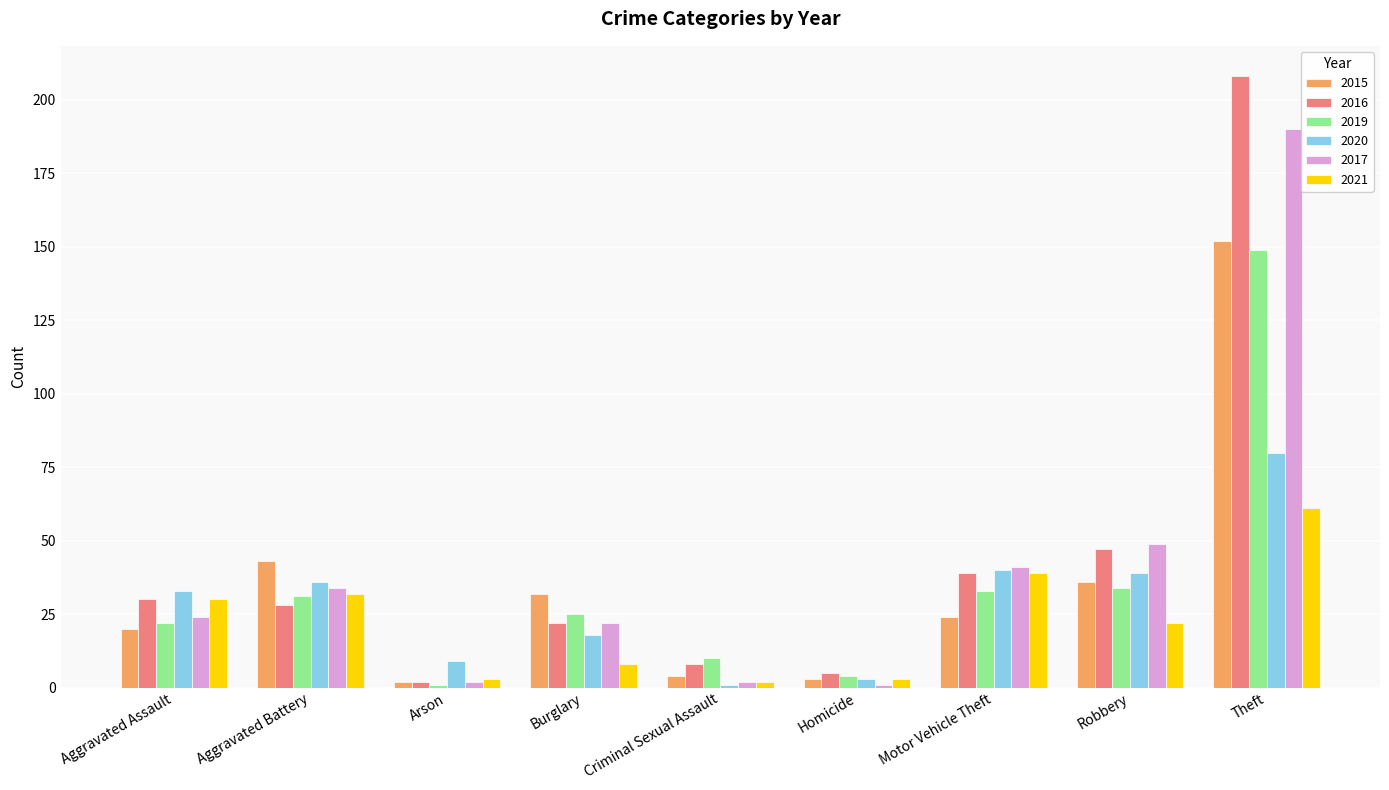

What are all the series names shown in the legend?

2015, 2016, 2019, 2020, 2017, 2021